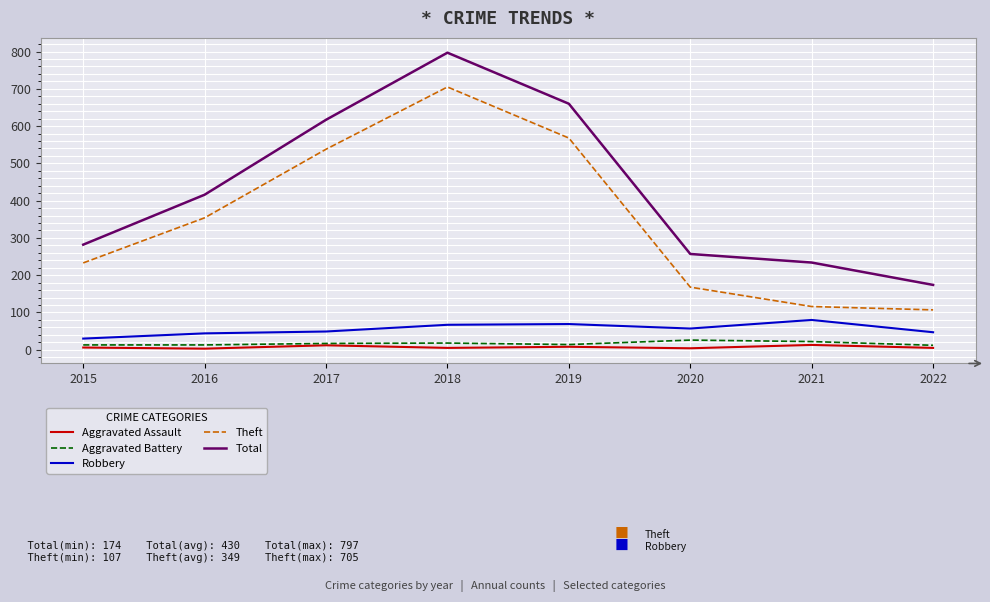

Where is the first local maximum for Theft?

2018